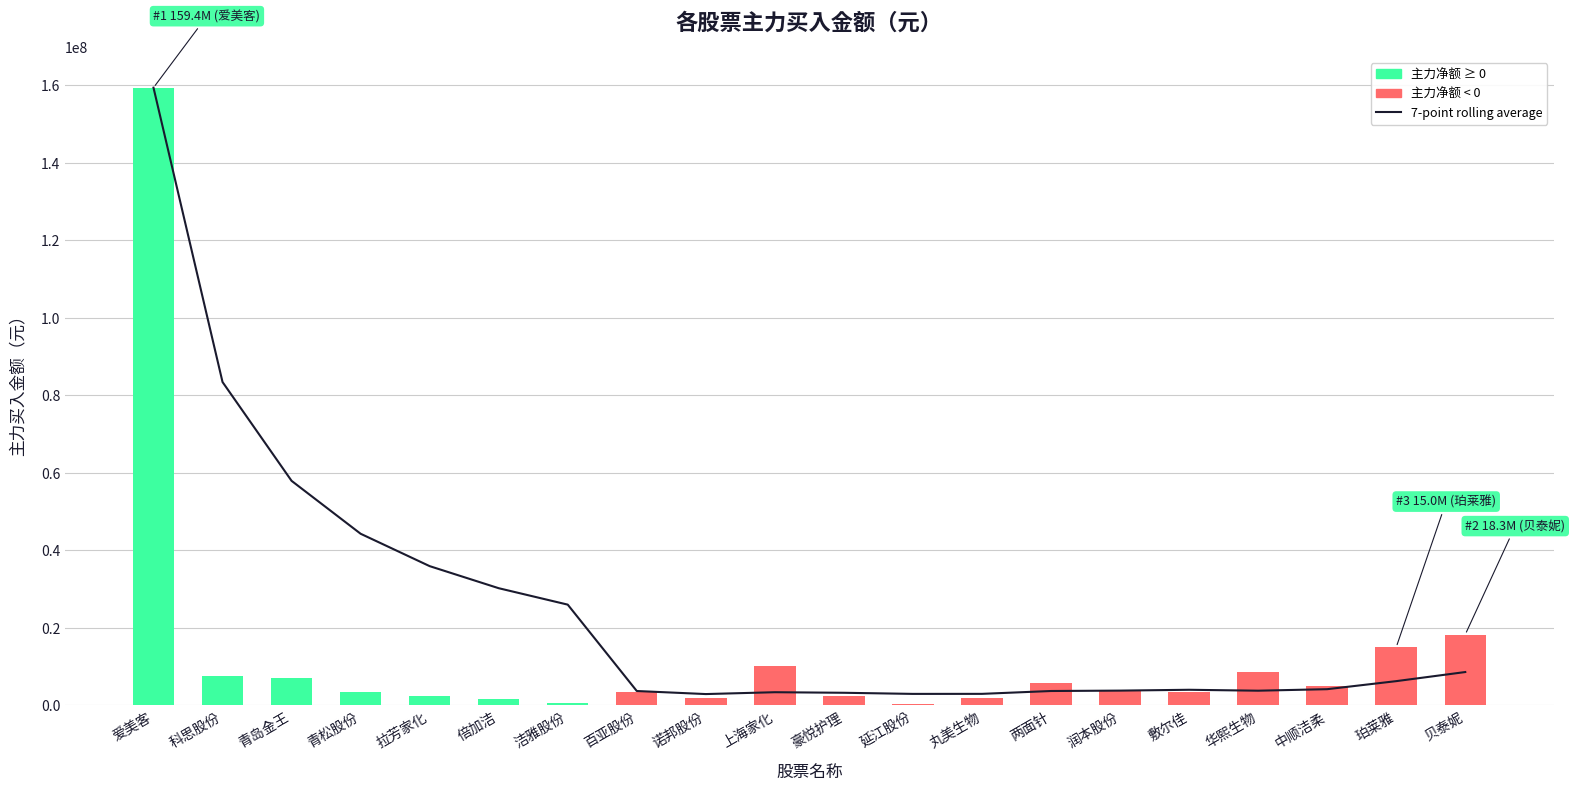

Reading left to right, what are all the values shown in this chart?

7-point rolling average: 159387871.0	83429704.5	57936854.3	44284965.5	35927862.2	30233557.5	25995049.1	3706588.3	2918566.3	3395360.3	3251476.3	2962297.6	2972040.3	3708406.7	3810083.0	4025796.0	3788092.0	4177863.4	6253190.3	8600879.1
主力买: 159387871.0	7471538.0	6951154.0	3329299.0	2499449.0	1762034.0	563999.0	3368645.0	1955384.0	10288712.0	2322111.0	475198.0	1830233.0	5718564.0	4080379.0	3465375.0	8624784.0	5050511.0	15002486.0	18264055.0